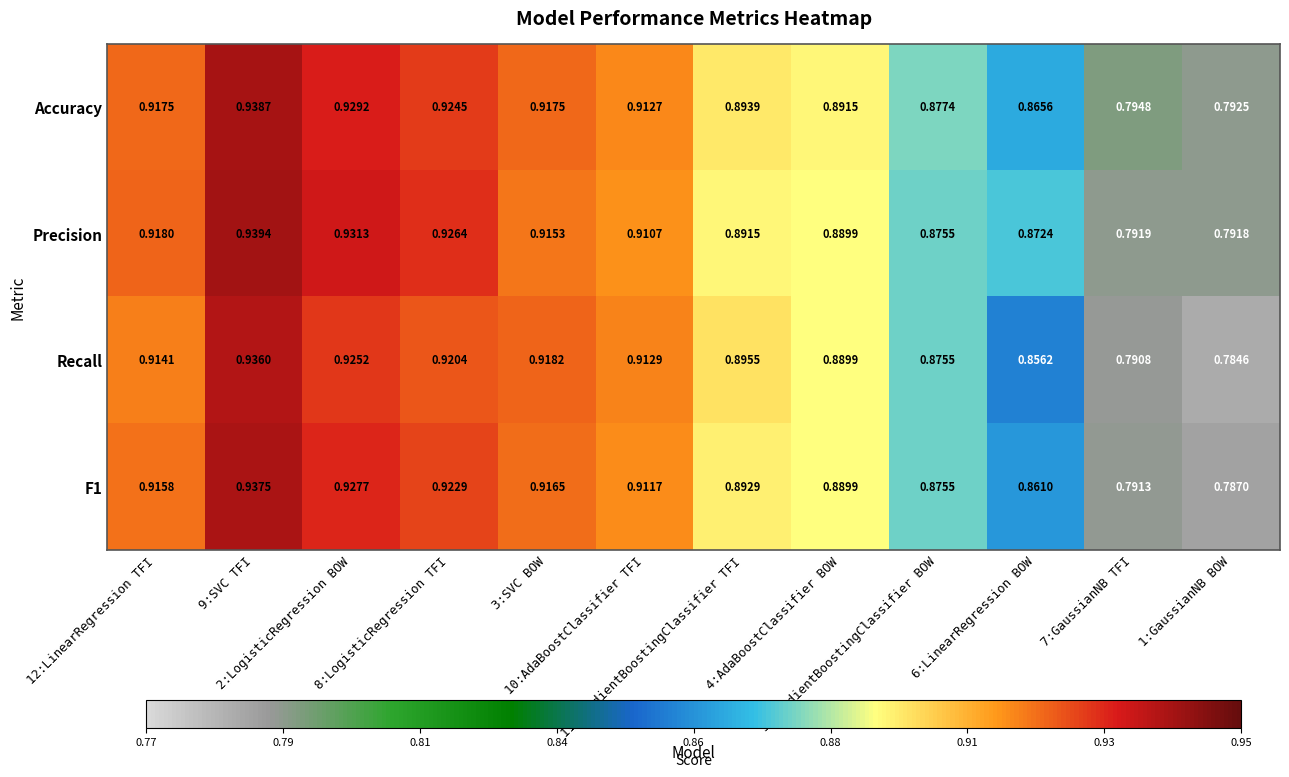

Which series has the largest total across all categories?

Accuracy